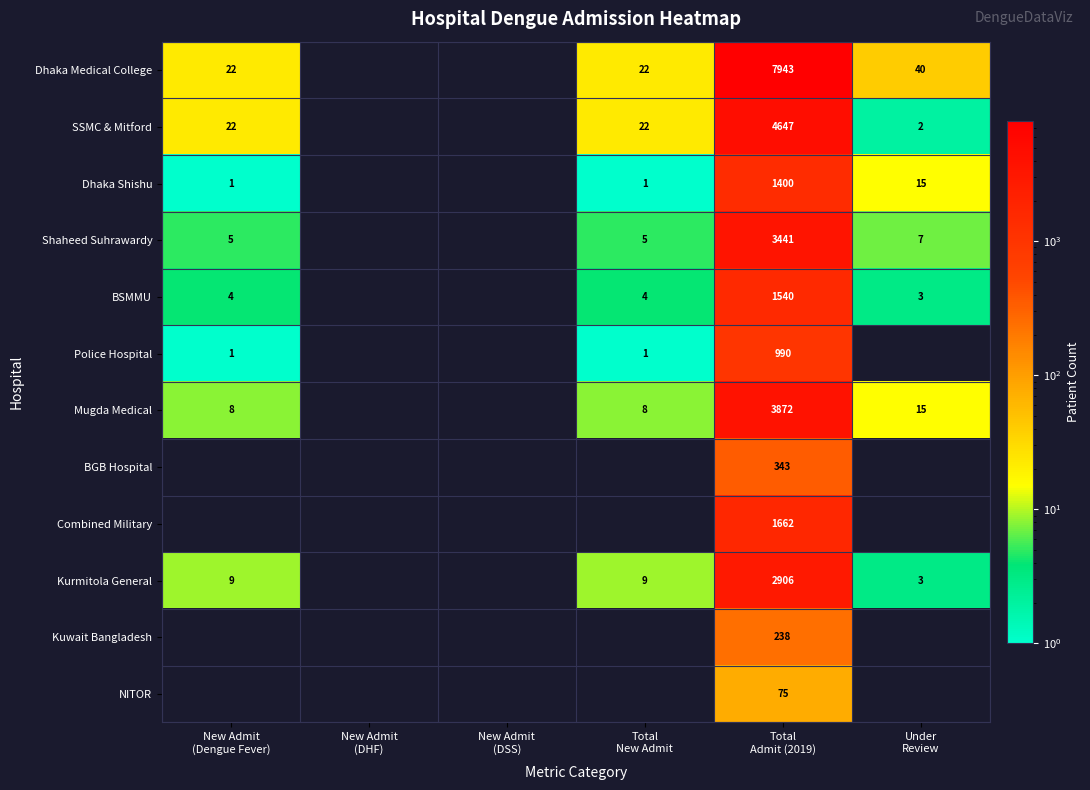

At Total
Admit (2019), list the series in order from largest to smallest.

Dhaka Medical College, SSMC & Mitford, Mugda Medical, Shaheed Suhrawardy, Kurmitola General, Combined Military, BSMMU, Dhaka Shishu, Police Hospital, BGB Hospital, Kuwait Bangladesh, NITOR